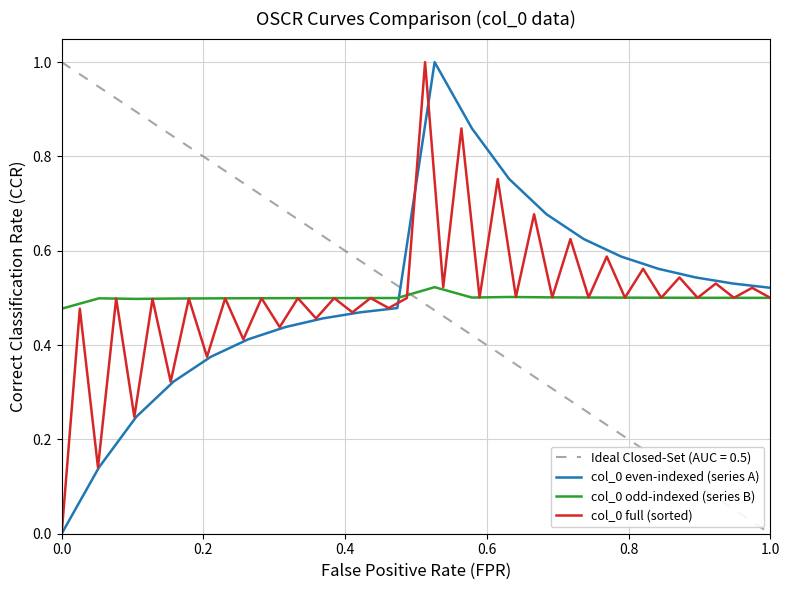

What is the sum of all values?

20.0